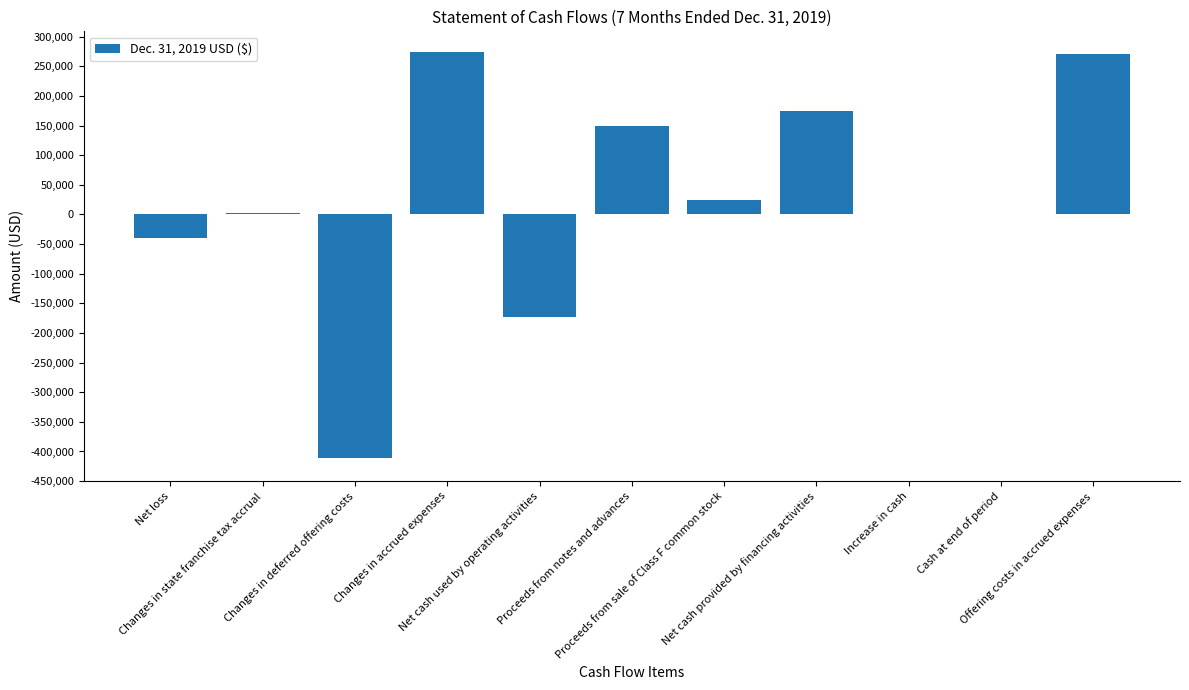

What is the maximum value shown in the chart?

274666